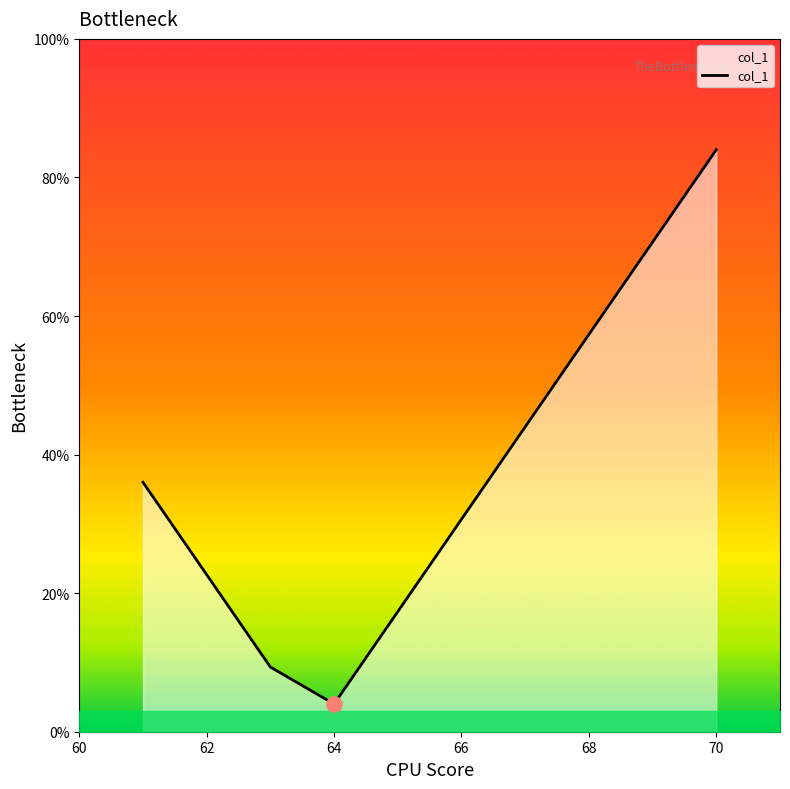

What is the greatest value displayed?

84.0